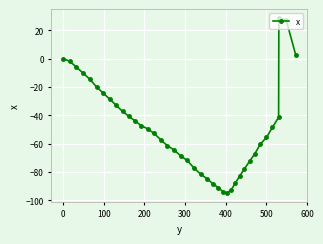

What is the sum of all values?

-1972.0